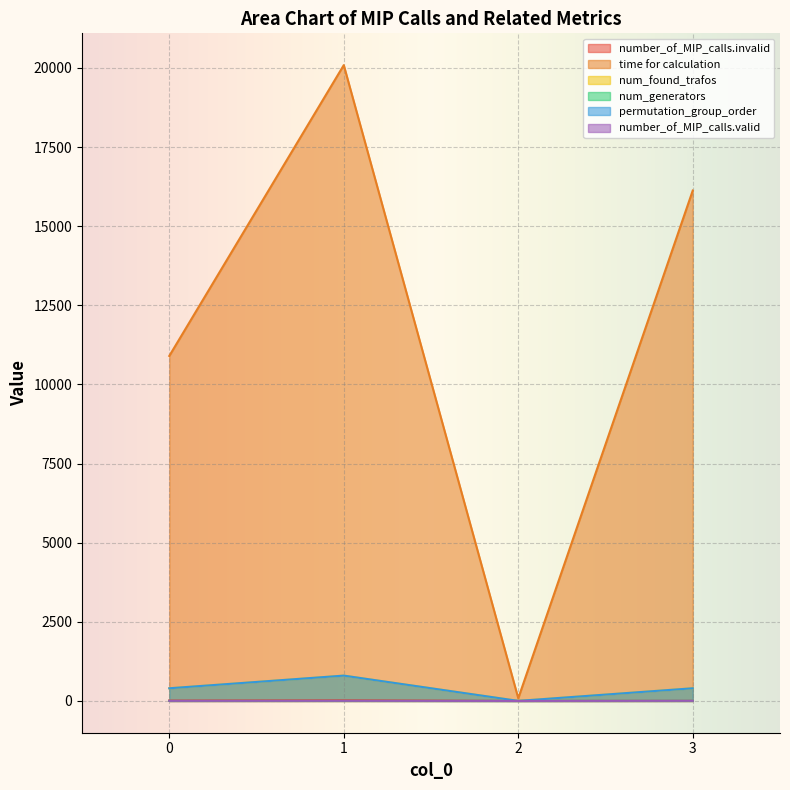

Read the num_found_trafos value at 1.

800.0